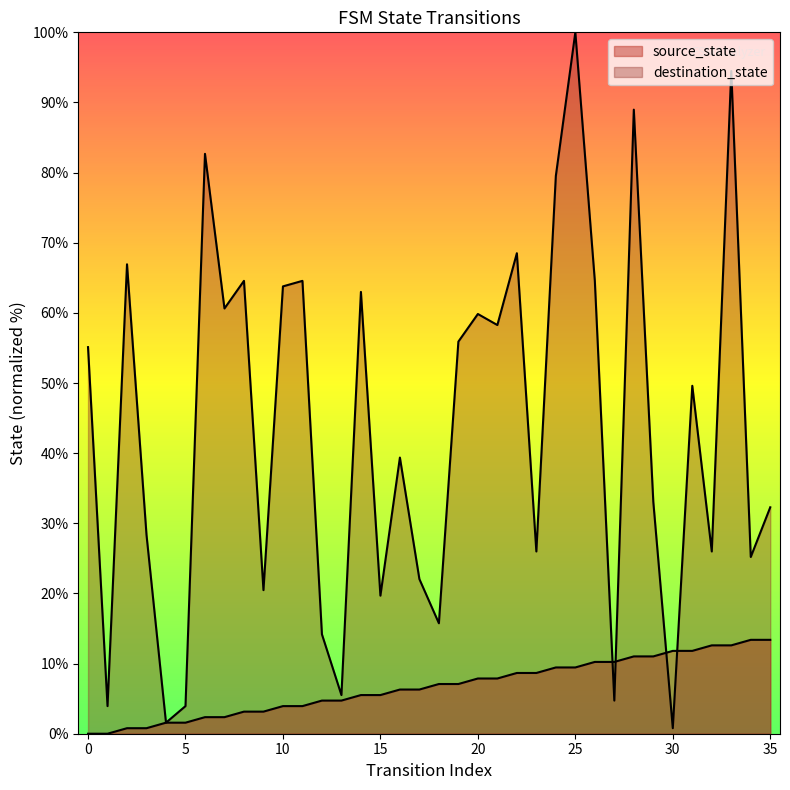

The destination_state series shows 12.3 at 35. True or false?

False